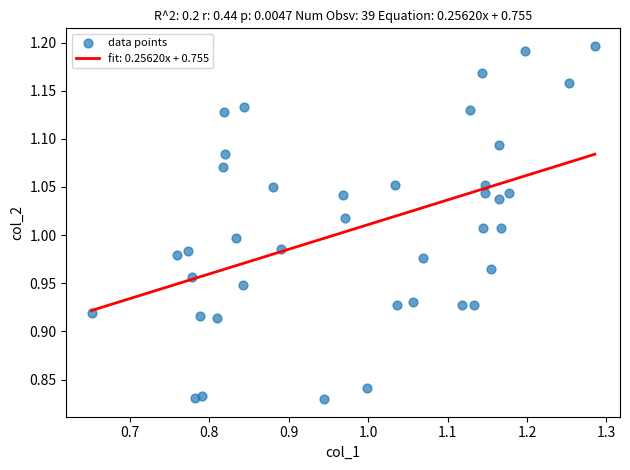

What is the range of Y values (max minus min)?

0.4